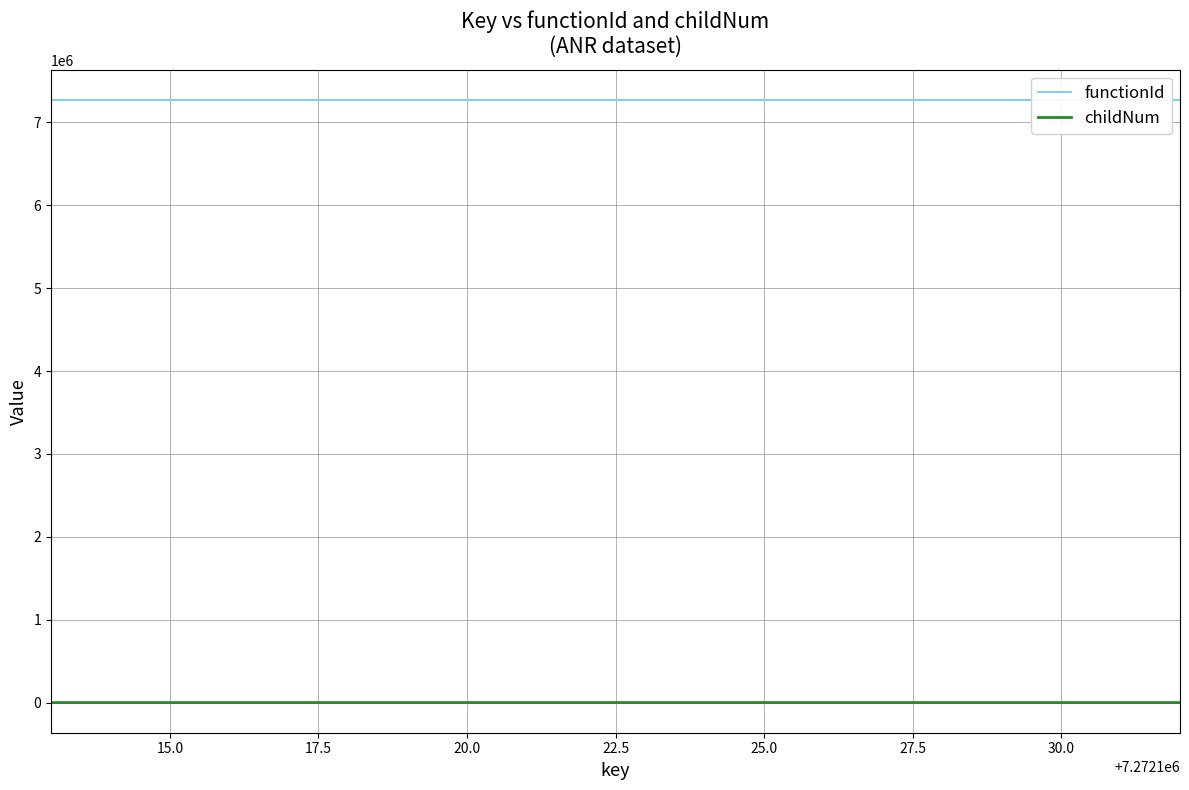

True or false: functionId and childNum cross at least once.

False